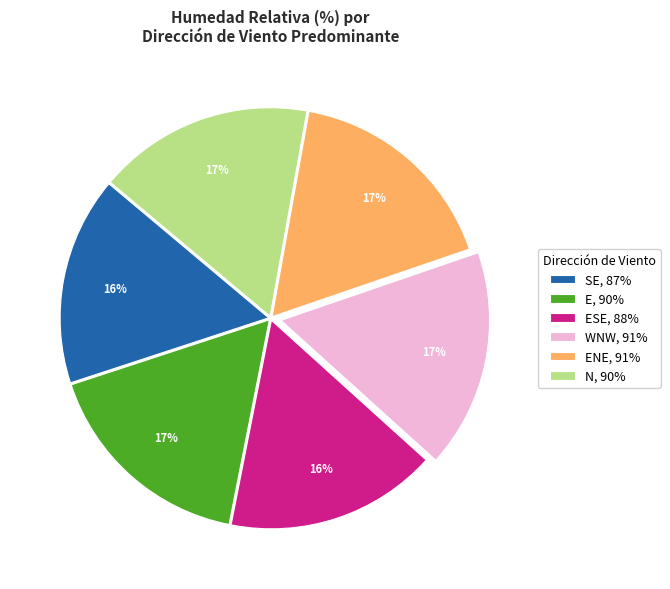

Does E, 90% account for over 50% of the chart?

No